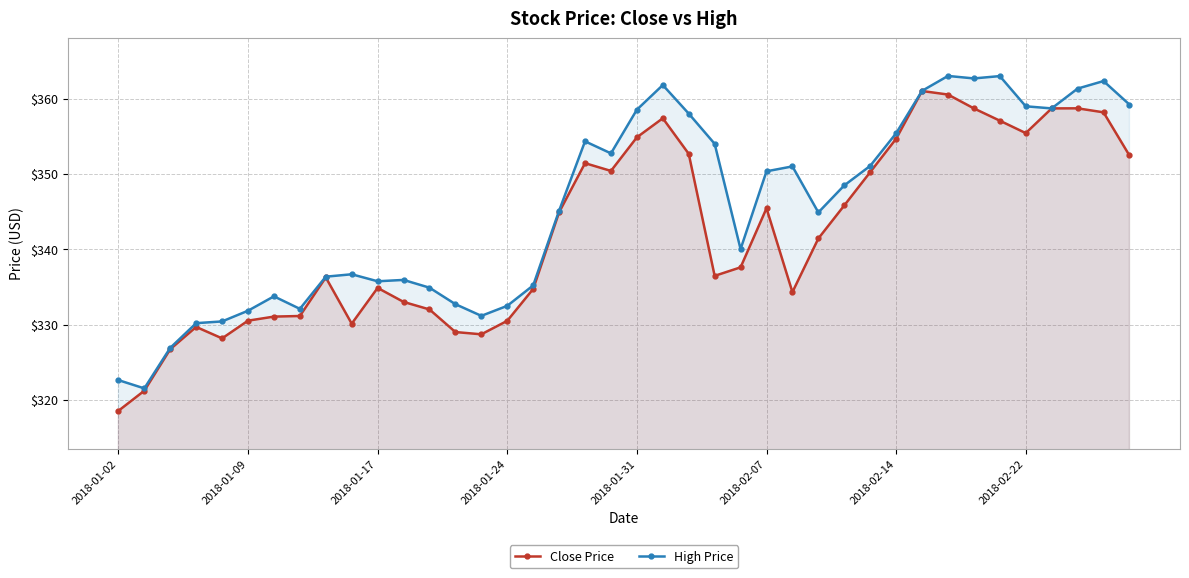

Reading left to right, transcribe all the data shown in this chart.

Close Price: 318.5	321.2	326.7	329.7	328.2	330.5	331.1	331.1	336.2	330.1	334.9	333.0	332.0	329.0	328.7	330.5	334.7	344.9	351.4	350.4	354.9	357.4	352.7	336.5	337.6	345.4	334.3	341.4	345.8	350.2	354.7	361.0	360.5	358.7	357.1	355.4	358.7	358.7	358.2	352.4
High Price: 322.6	321.5	326.9	330.2	330.4	331.8	333.7	332.1	336.4	336.7	335.7	335.9	334.9	332.7	331.1	332.5	335.2	345.1	354.3	352.7	358.5	361.8	358.0	354.0	340.0	350.3	351.0	344.9	348.5	351.1	355.4	361.0	363.0	362.7	363.0	359.0	358.7	361.3	362.3	359.2